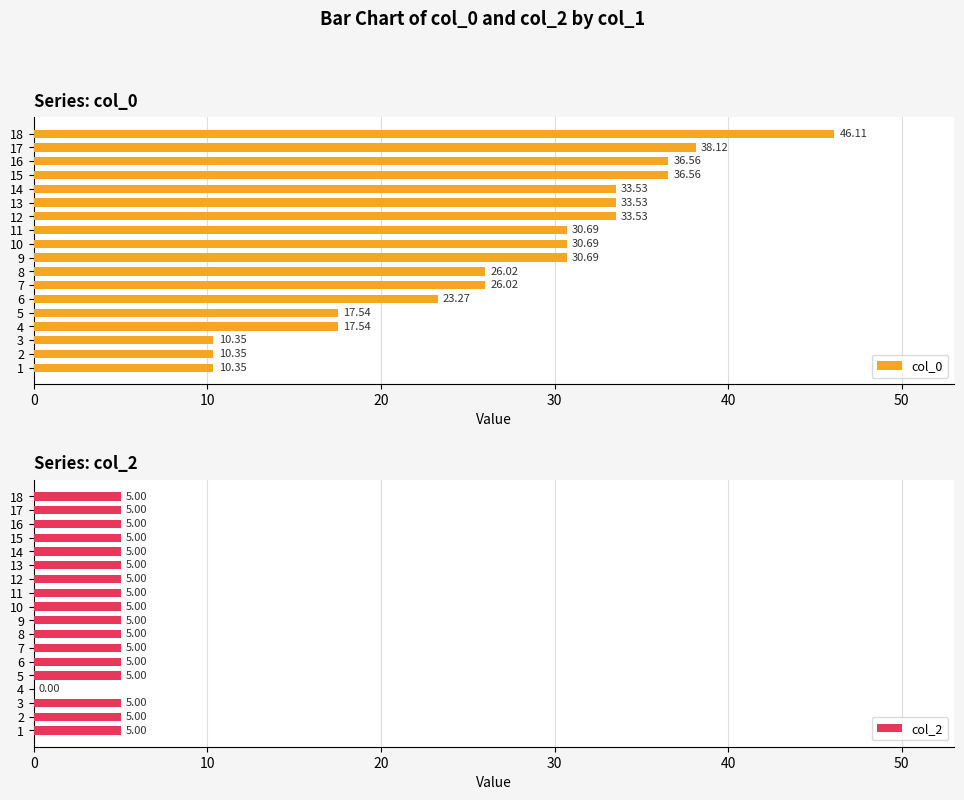

What is the sum of all col_0 values?

491.4